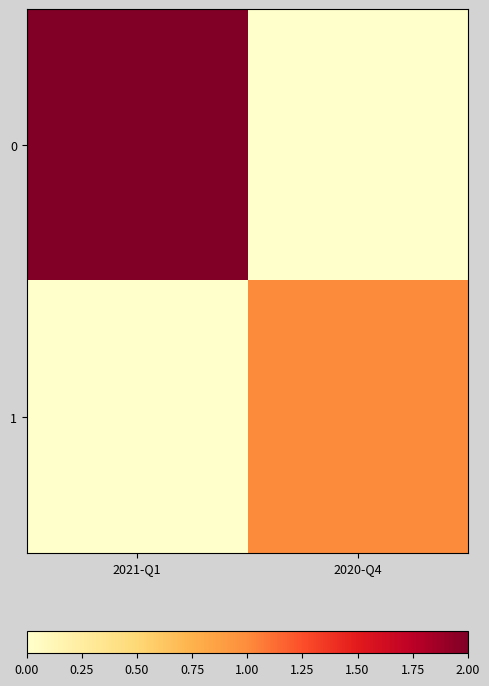

What is the total value across all series at 2021-Q1?

2